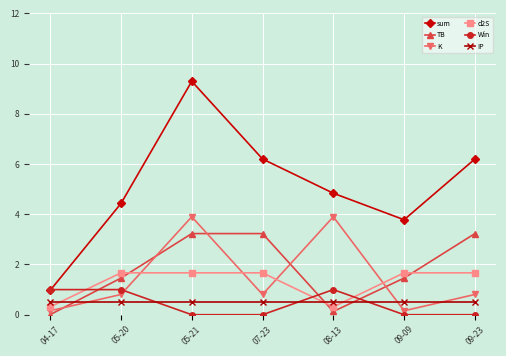

Where is the first local minimum for TB?

08-13